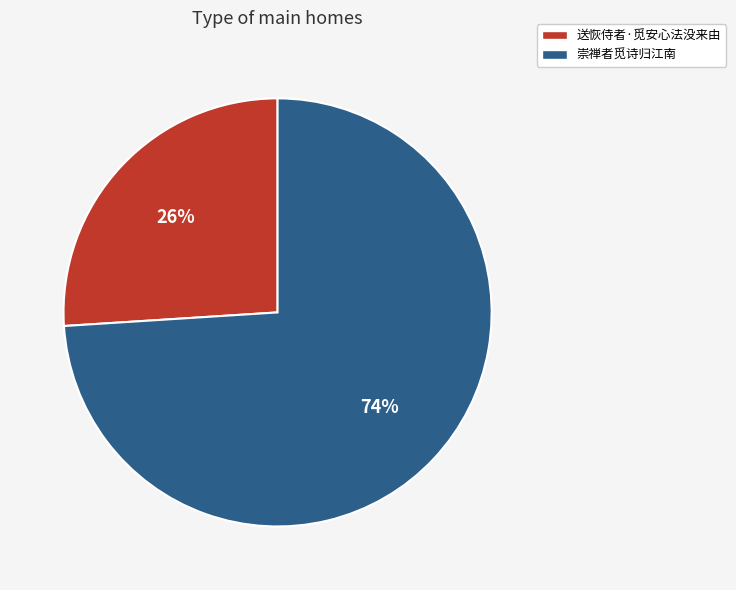

Between 送恢侍者·觅安心法没来由 and 崇禅者觅诗归江南, which is larger?

崇禅者觅诗归江南